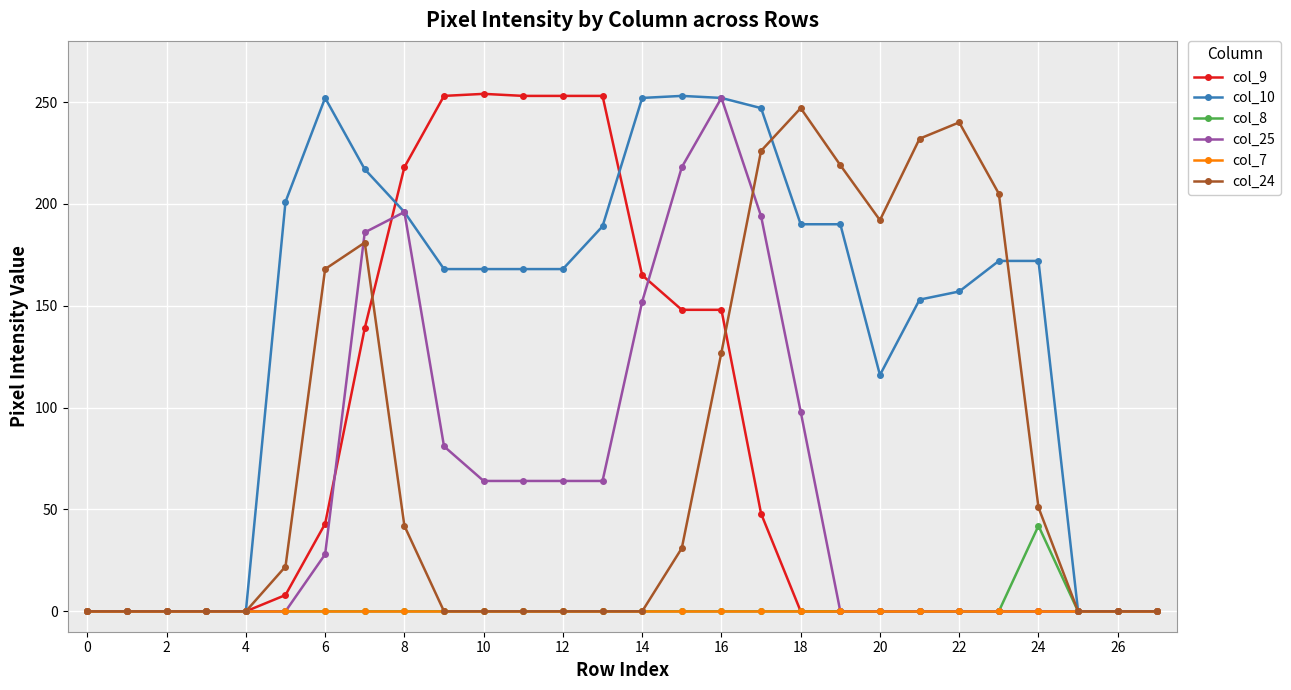

Which series has the largest total across all categories?

col_10